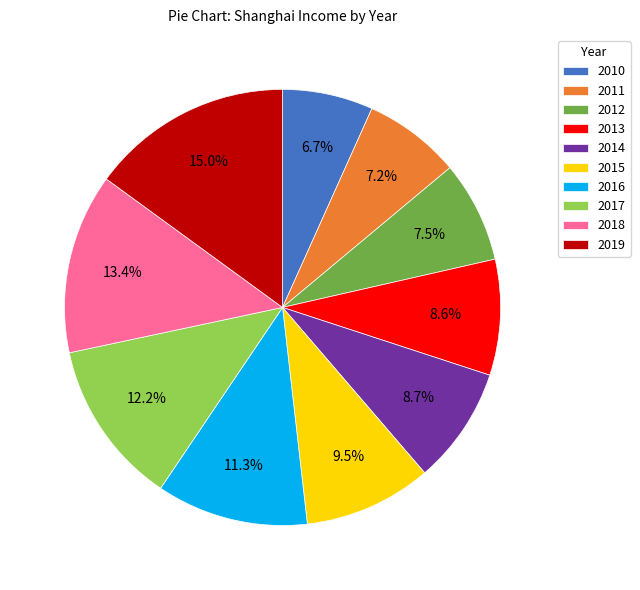

To the nearest percent, what is the combined percentage of 2015 and 2014?

18%